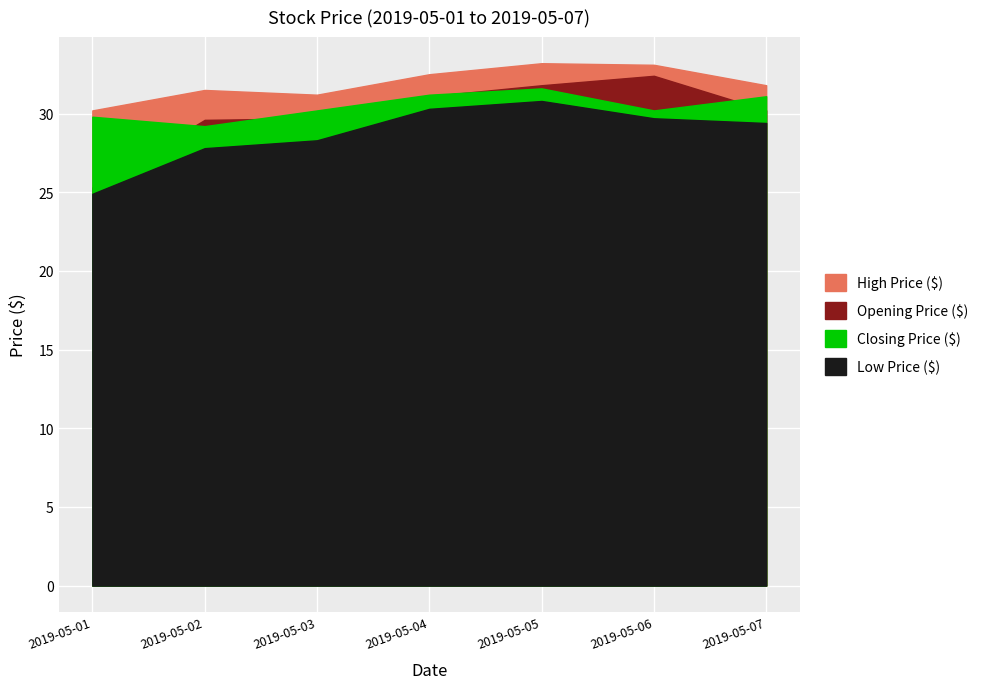

True or false: Low Price ($) and Closing Price ($) intersect in this chart.

False